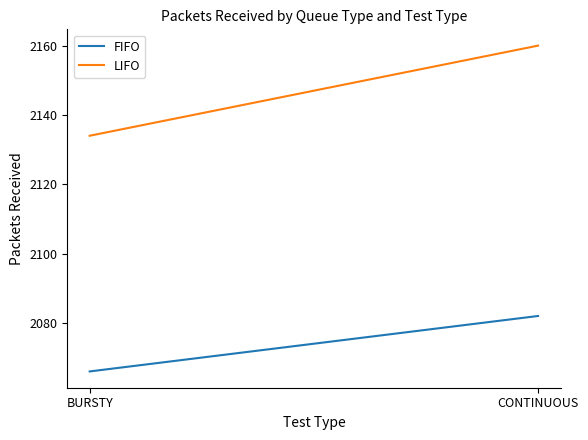

The FIFO series shows 2082 at CONTINUOUS. True or false?

True